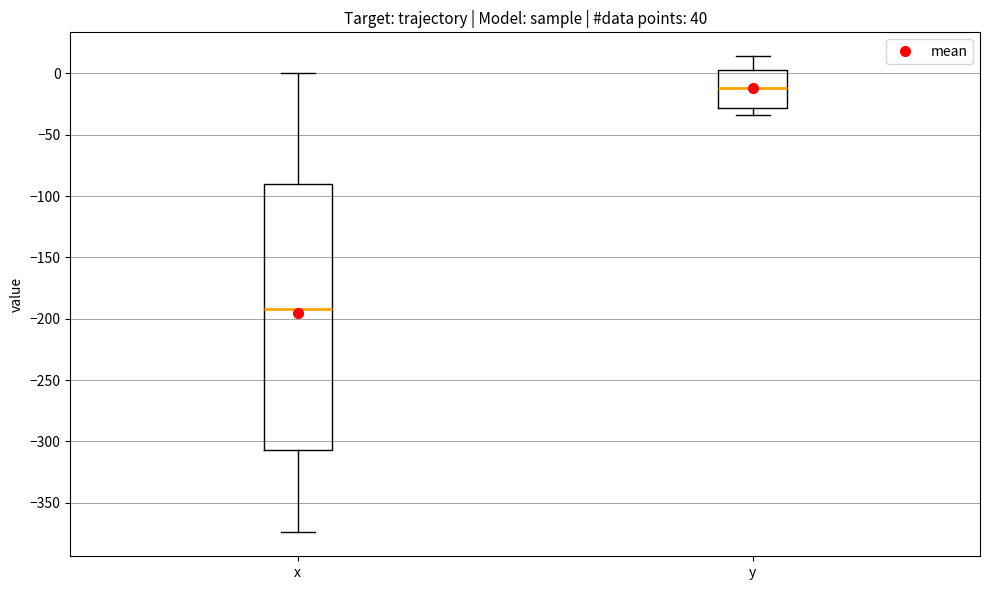

Where does the lower whisker of the box for y end on the y-axis? The values are not printed on the chart, so give them approximately, as read against the axis.

-35